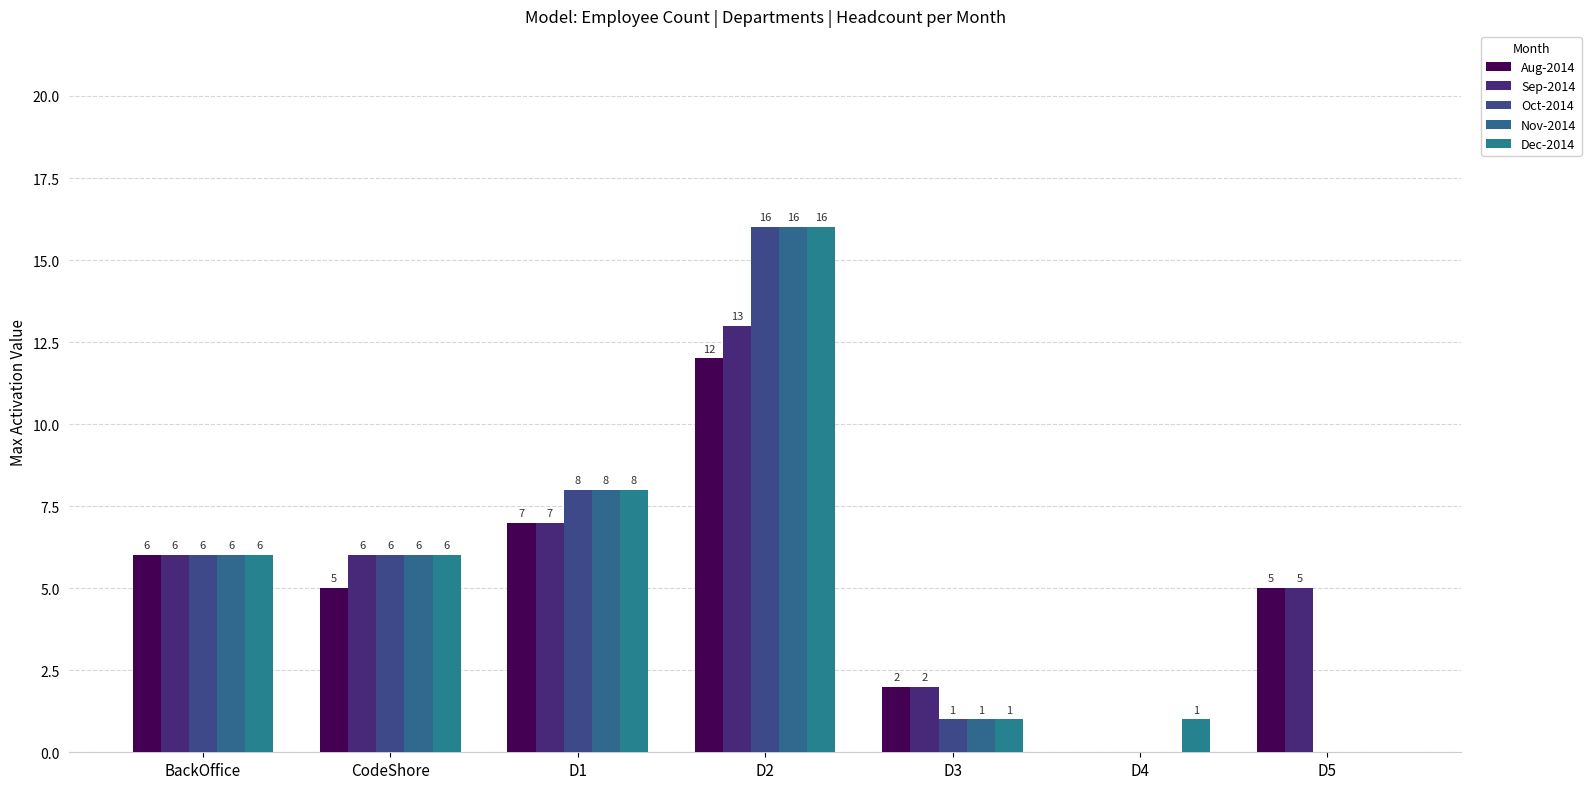

Which series has the largest total across all categories?

Sep-2014